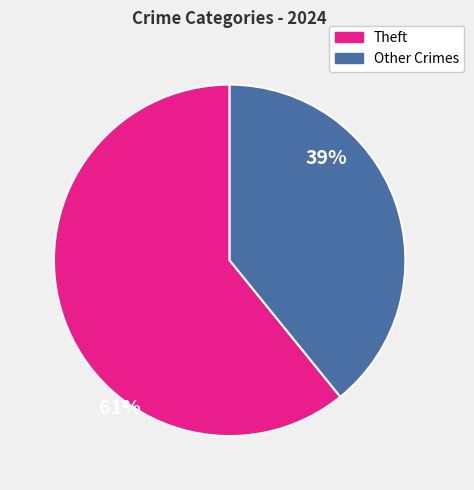

Does any single category account for the majority?

Yes